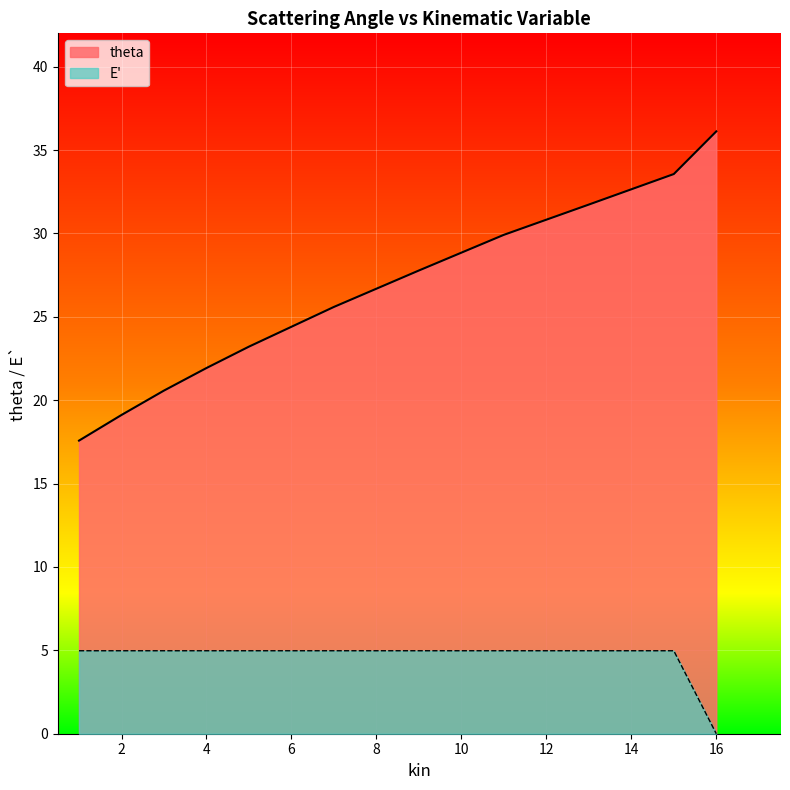

Which series changed the most between 2 and 11?

theta